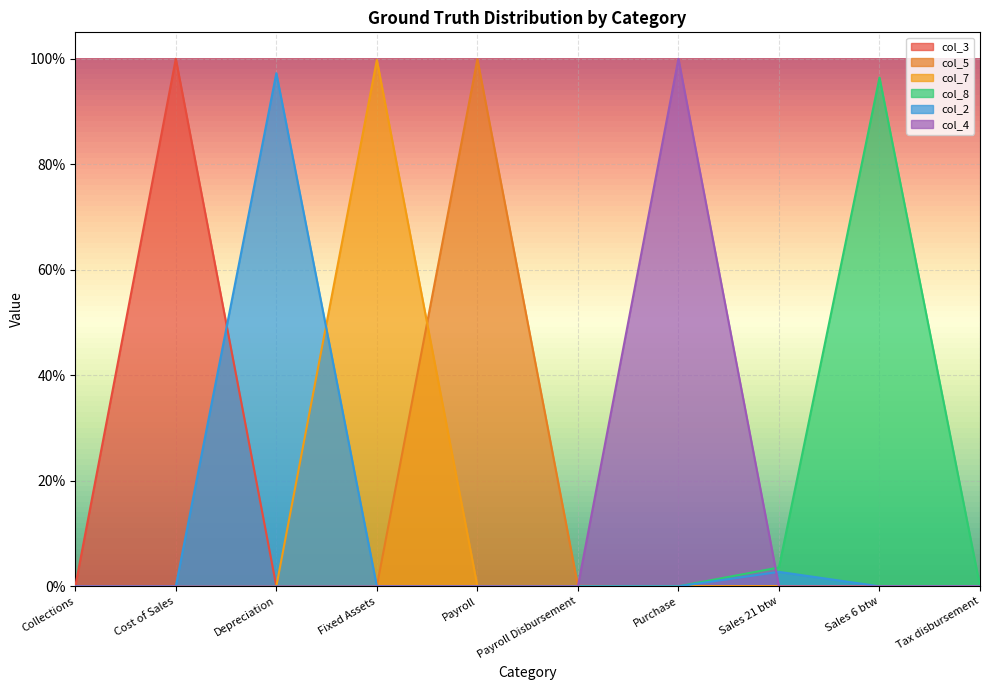

At which category is the sum across all series the highest?

Cost of Sales